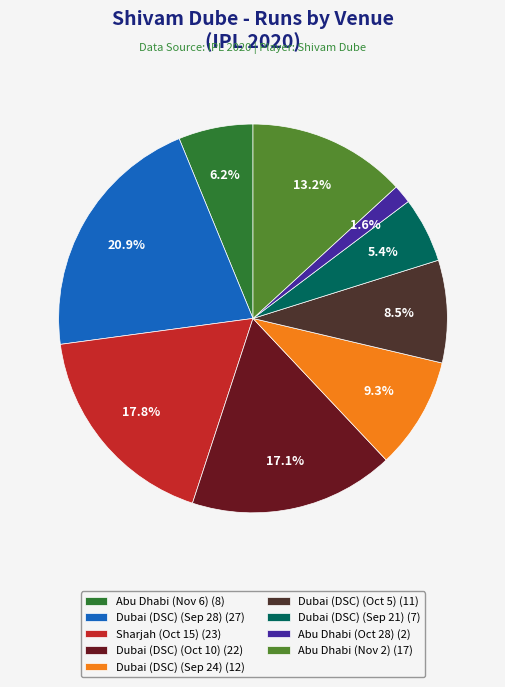

Is it true that Dubai (DSC) (Sep 21) is 5% of the pie?

True